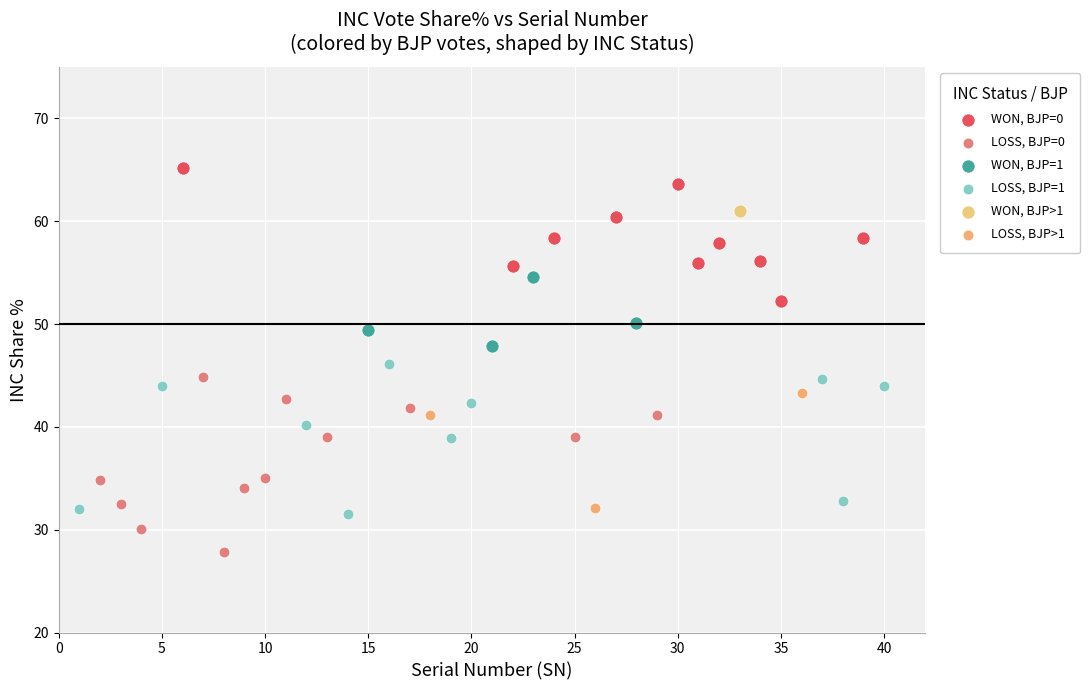

Which series contains the lowest Y value?

LOSS, BJP=0